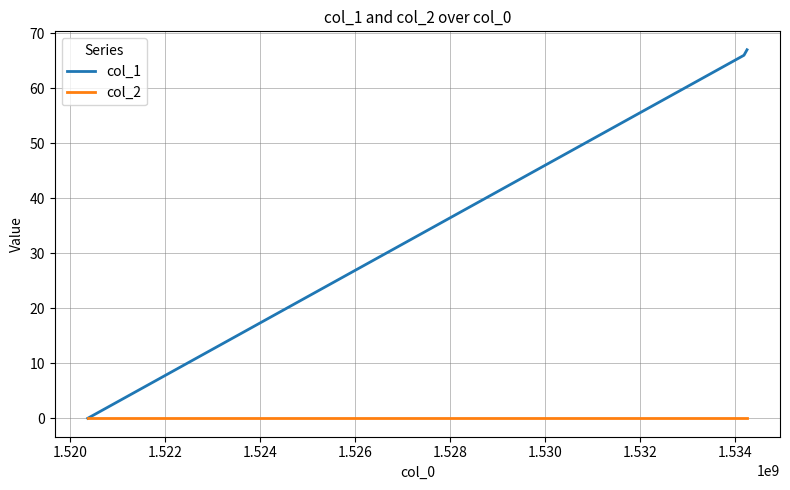

Which series has the largest total across all categories?

col_1